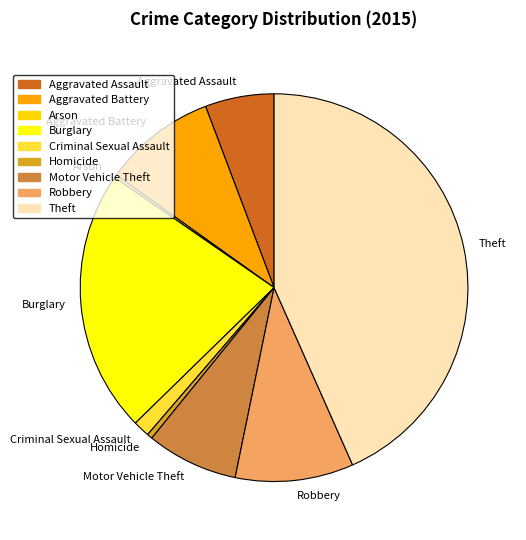

Is the sum of Burglary and Aggravated Assault greater than half?

No